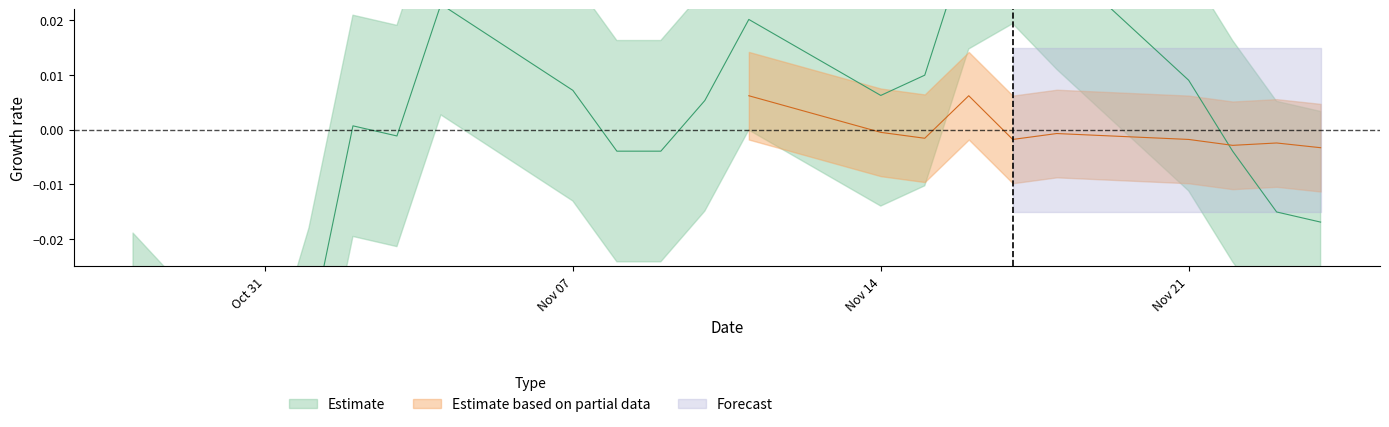

What position from the right is 2022-11-24?

1